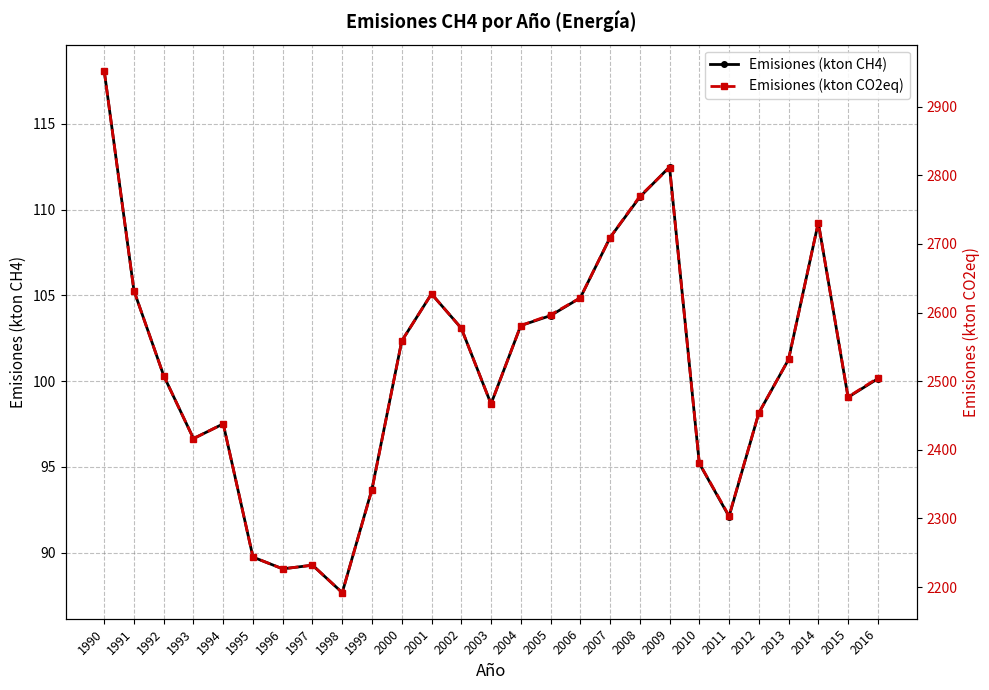

What is the difference between the maximum and second lowest values in the Emisiones (kton CH4) series?

29.0